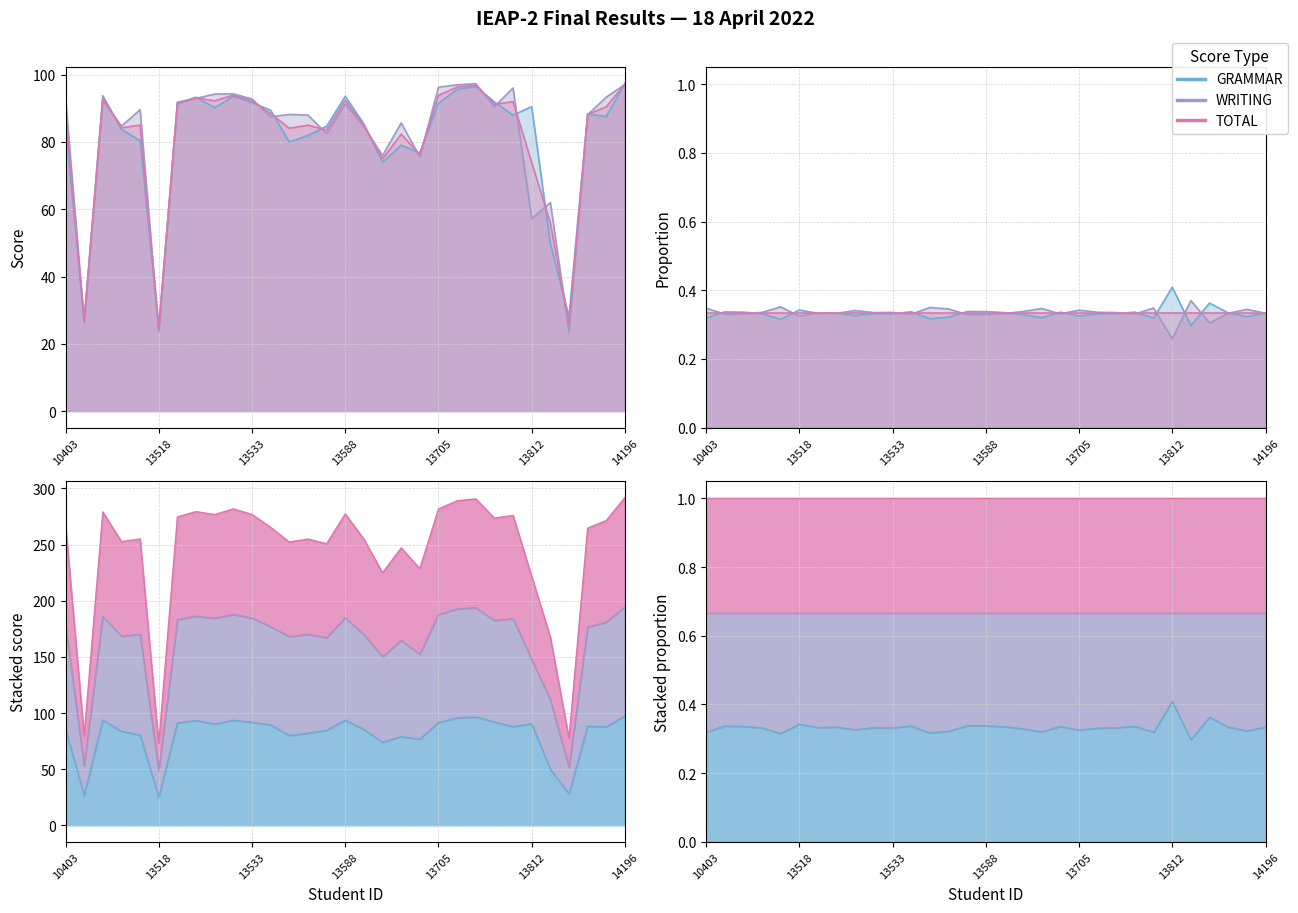

After their last crossing, which series has the higher values: TOTAL or GRAMMAR?

GRAMMAR